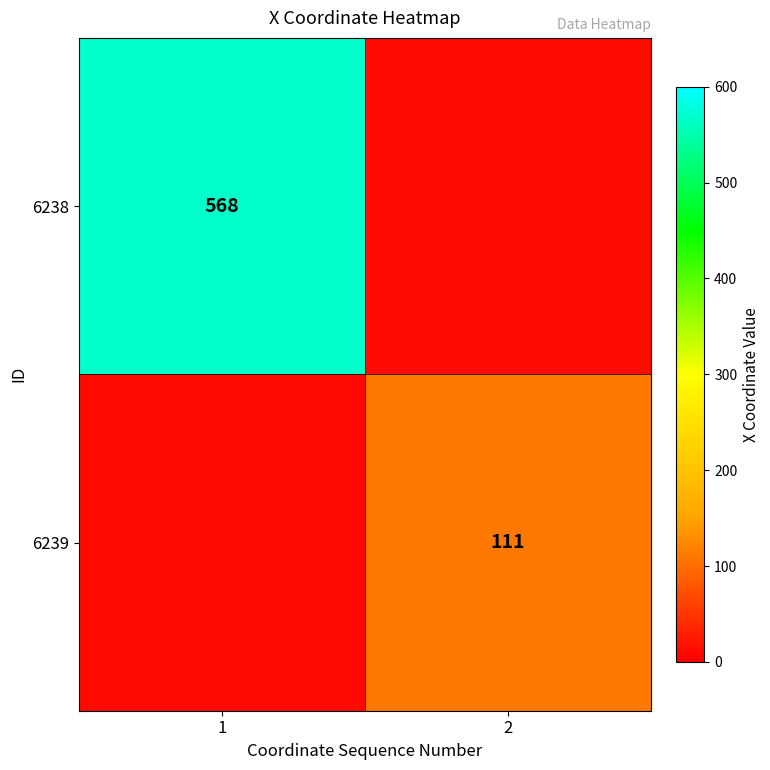

How many values in 6238 are above zero?

1